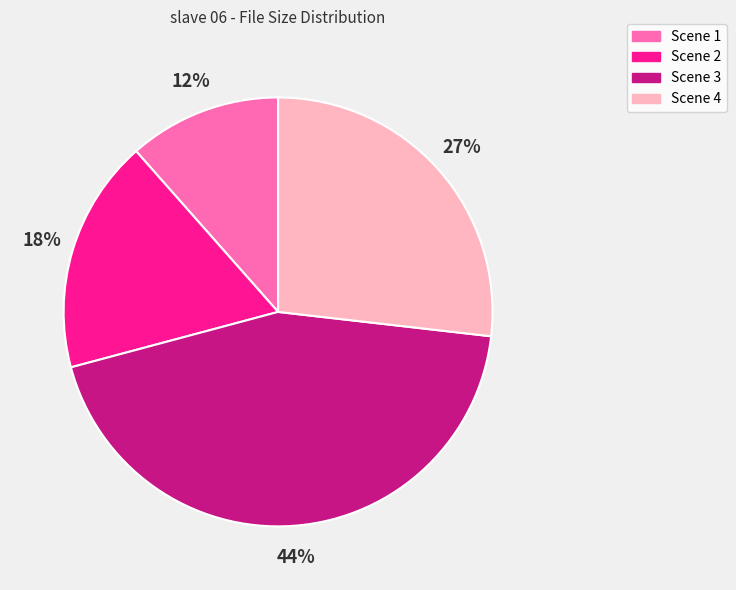

Approximately how many times larger is the value at Scene 3 compared to Scene 4?

1.6